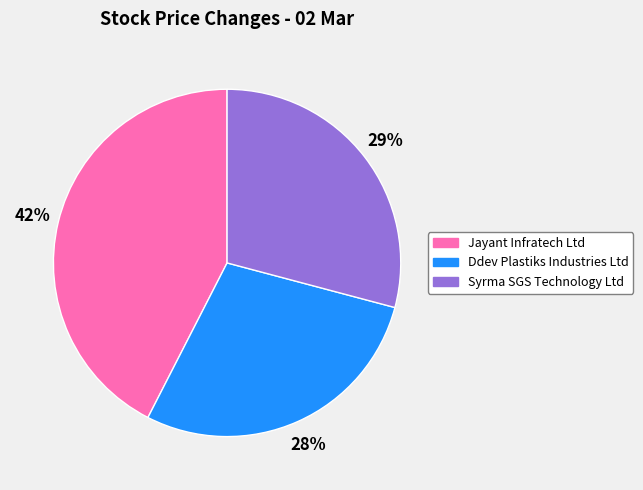

Approximately how many times larger is the value at Ddev Plastiks Industries Ltd compared to Syrma SGS Technology Ltd?

1.0